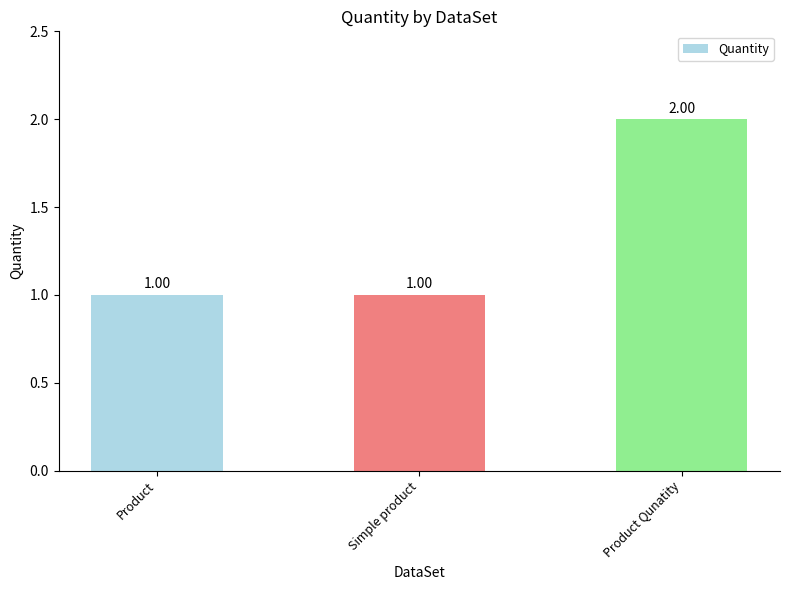

What is the change in value from Simple product to Product Qunatity?

+1